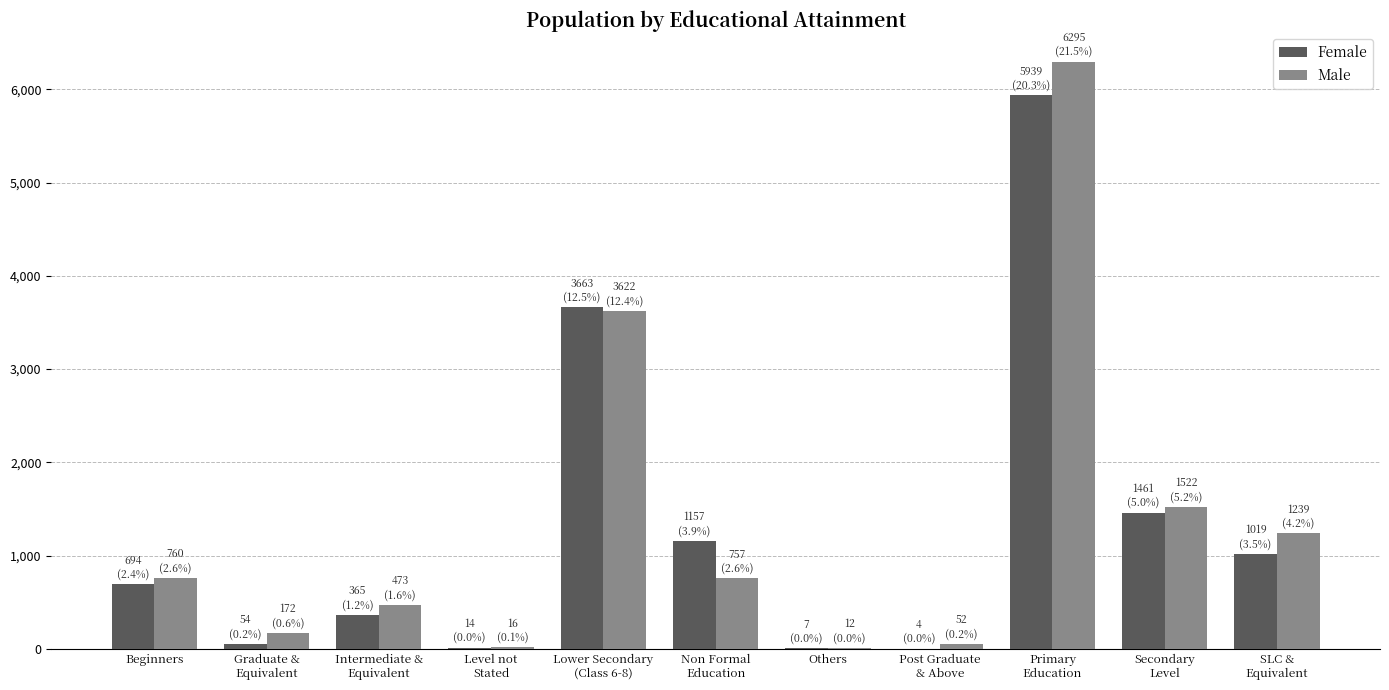

What is the highest value of the Male series?

6295